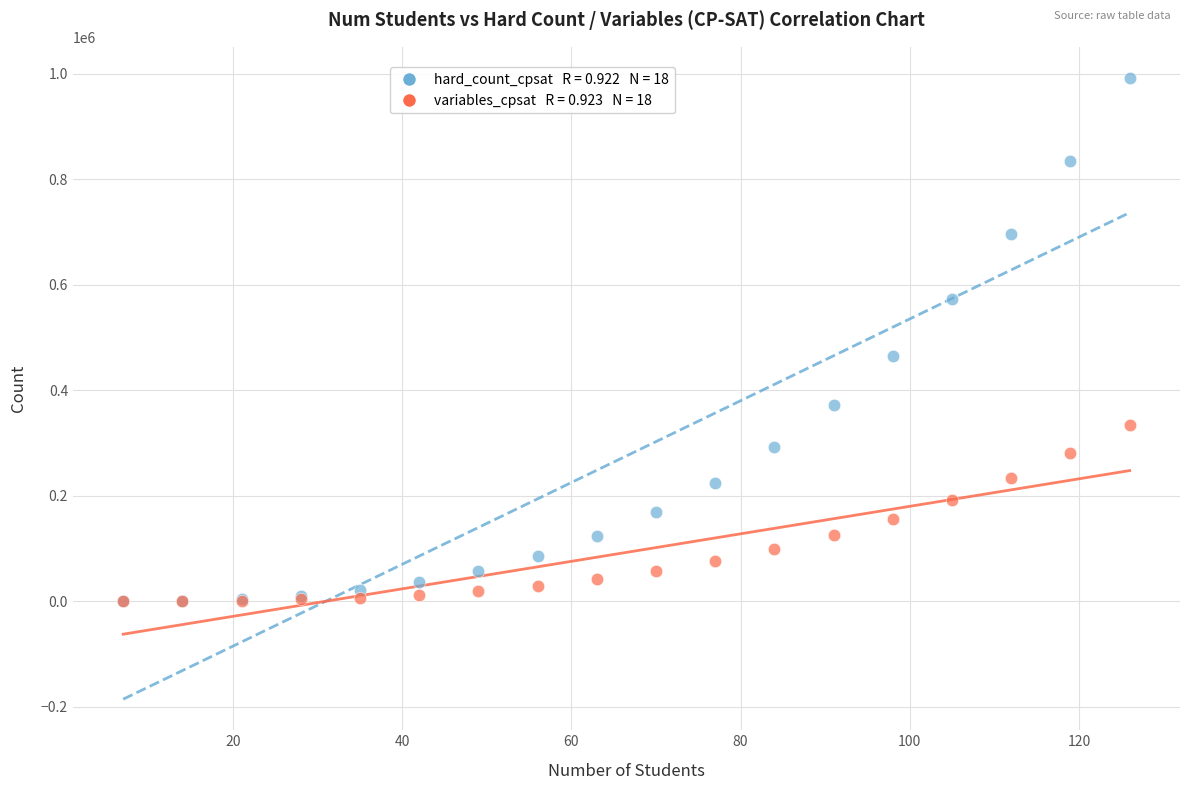

Across all series, what Y value is closest to 496220?

465893